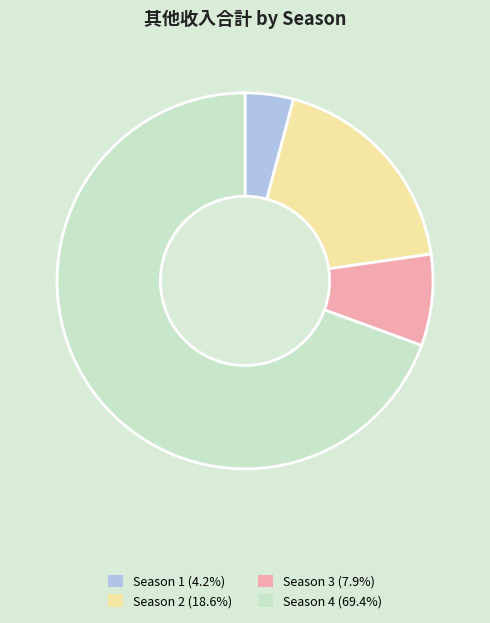

What is the ratio of the value at Season 1 (4.2%) to the value at Season 3 (7.9%)?

0.5